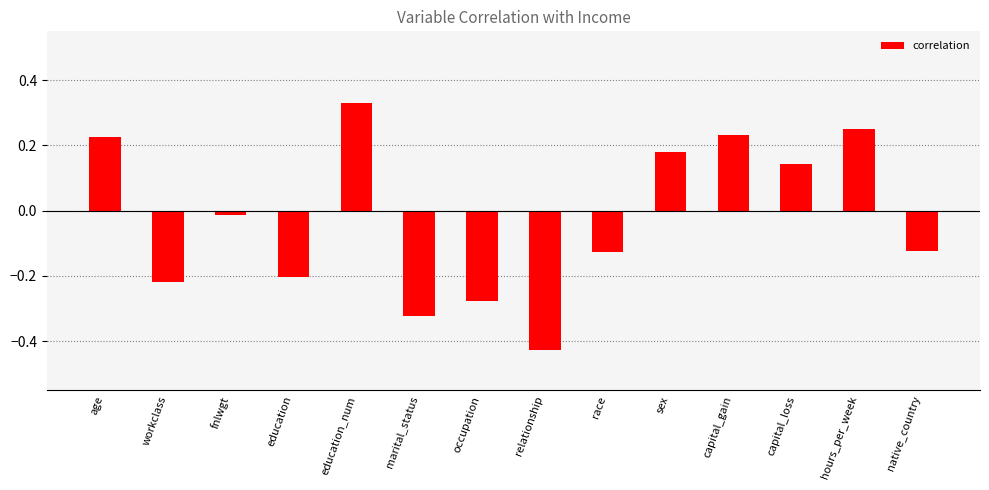

Between education_num and hours_per_week, which is larger?

education_num